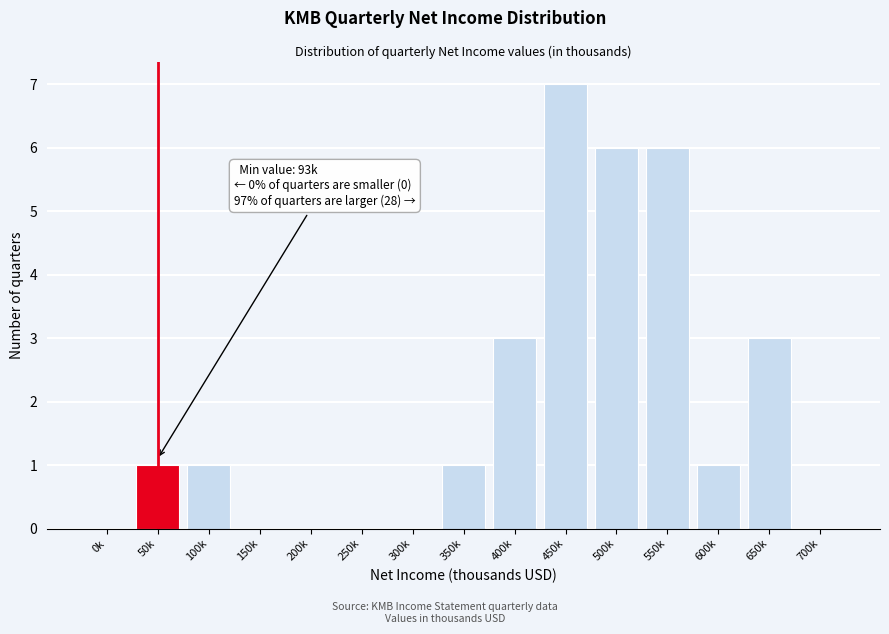

Reading left to right, transcribe all the data shown in this chart.

0k=0	50k=1	100k=1	150k=0	200k=0	250k=0	300k=0	350k=1	400k=3	450k=7	500k=6	550k=6	600k=1	650k=3	700k=0